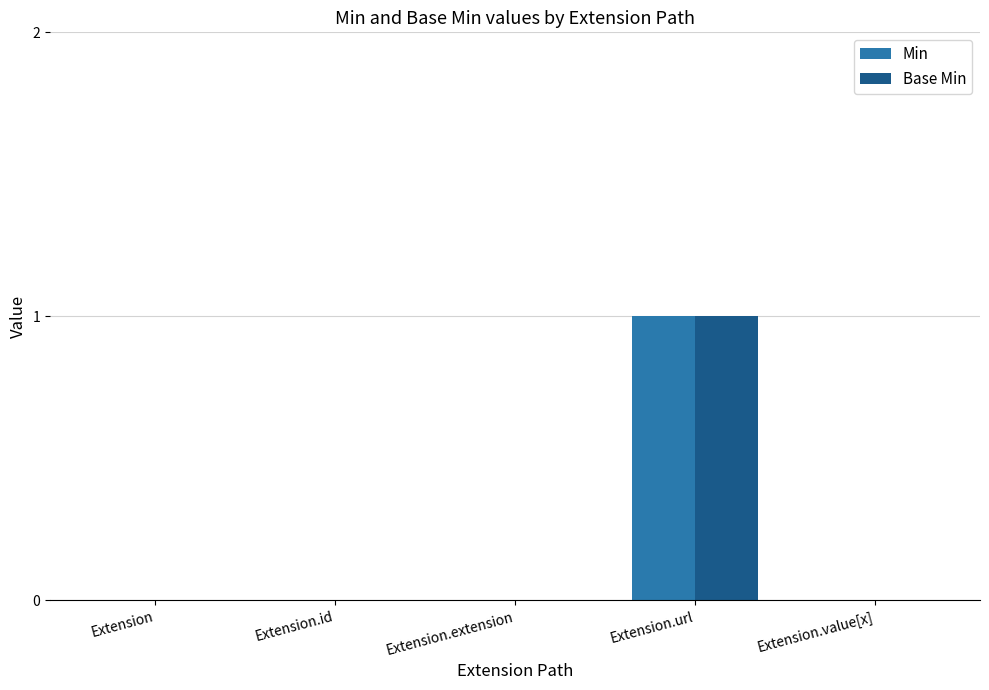

At which label does Base Min reach its peak?

Extension.url